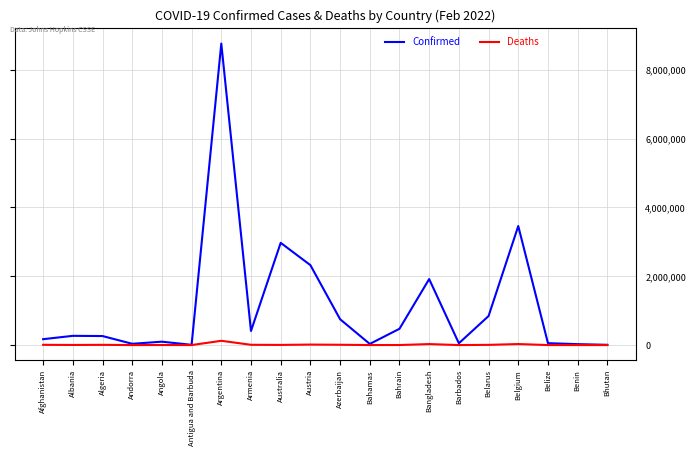

Does the chart display data point markers on the line(s)?

No